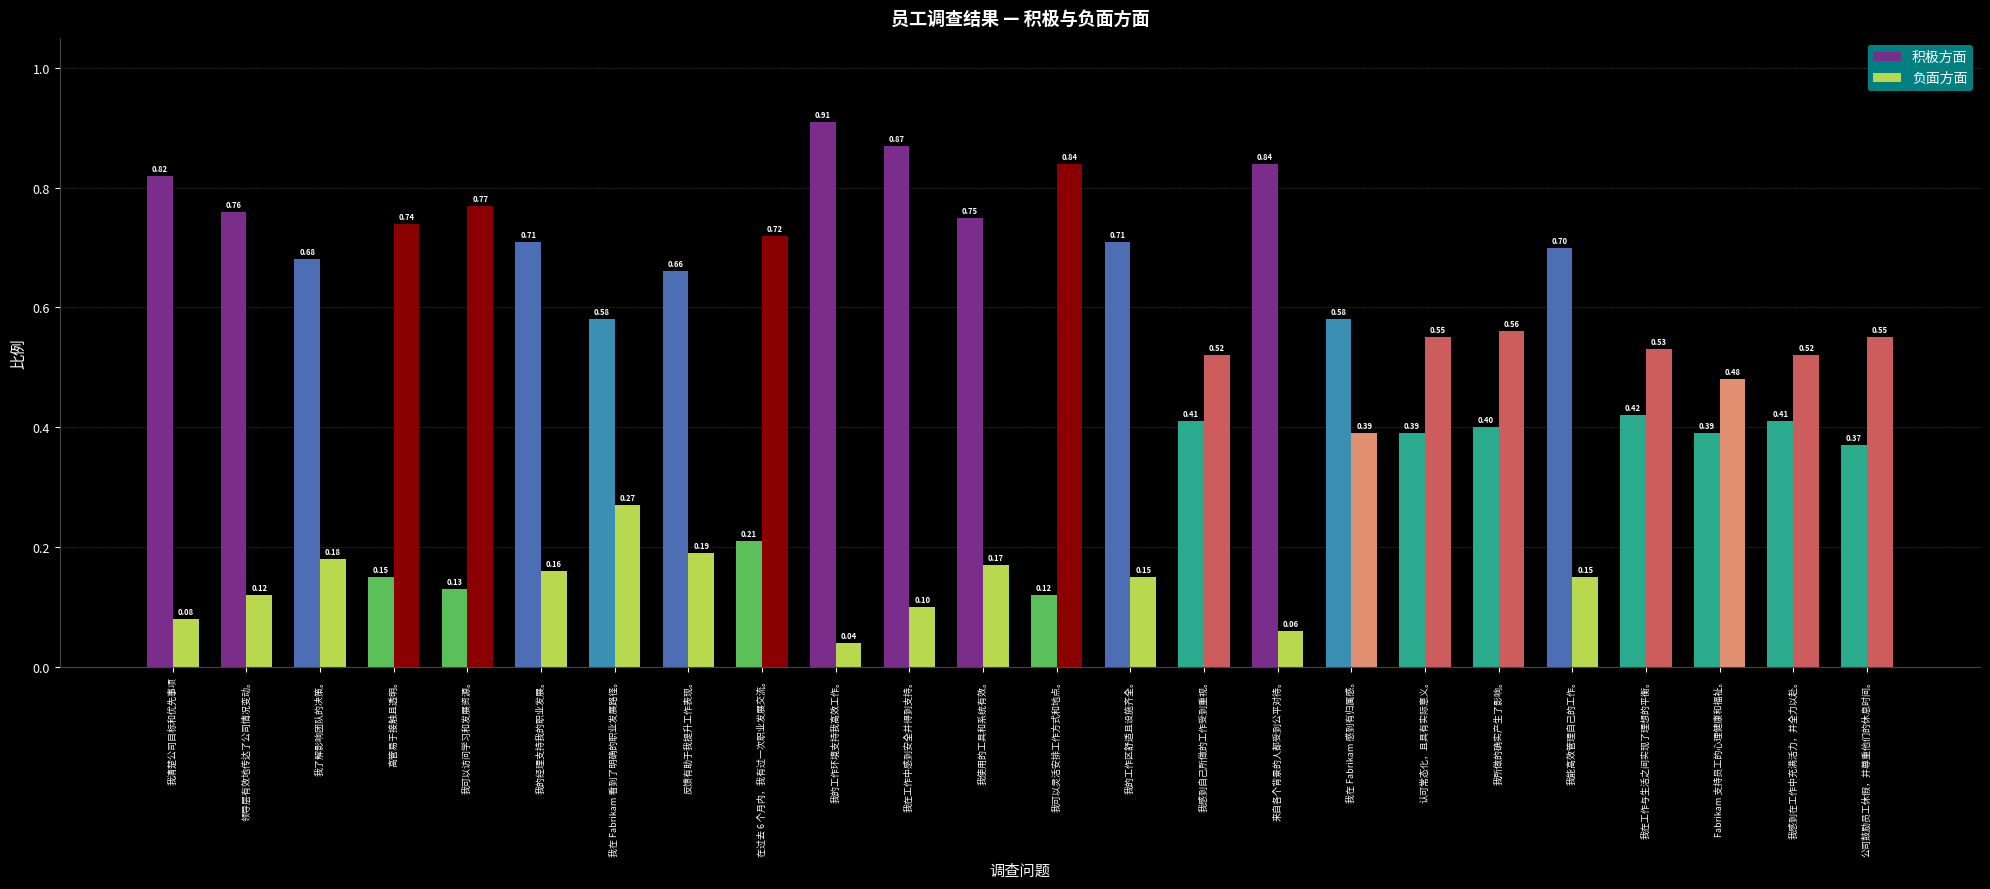

How many bars are there in each group?

2